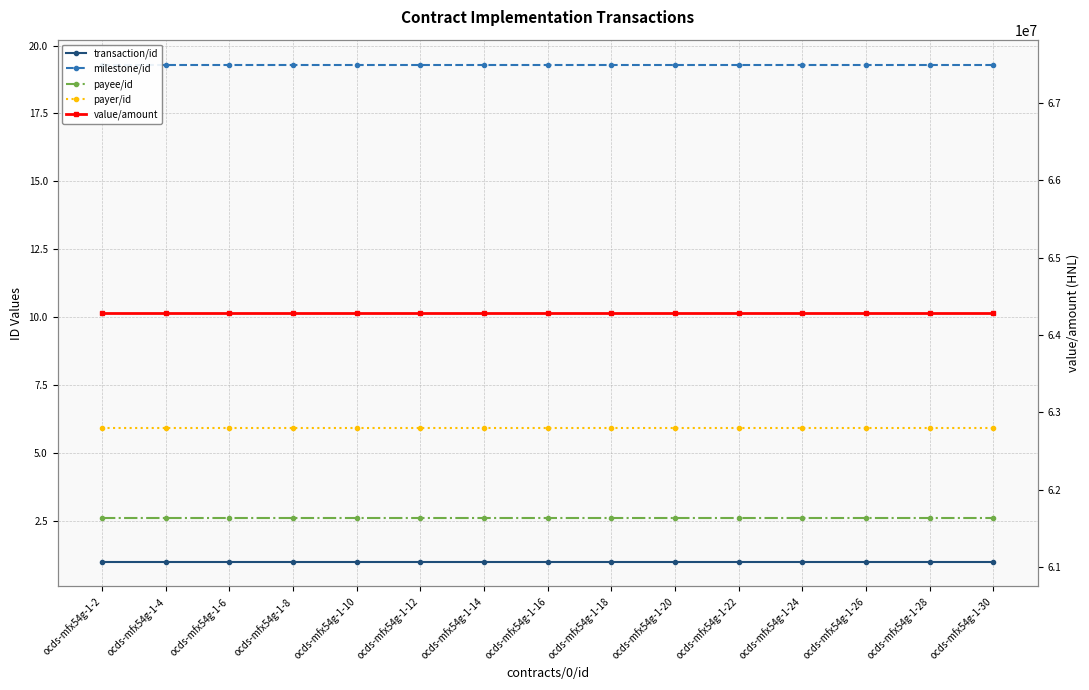

Which series has the largest range (max minus min)?

transaction/id